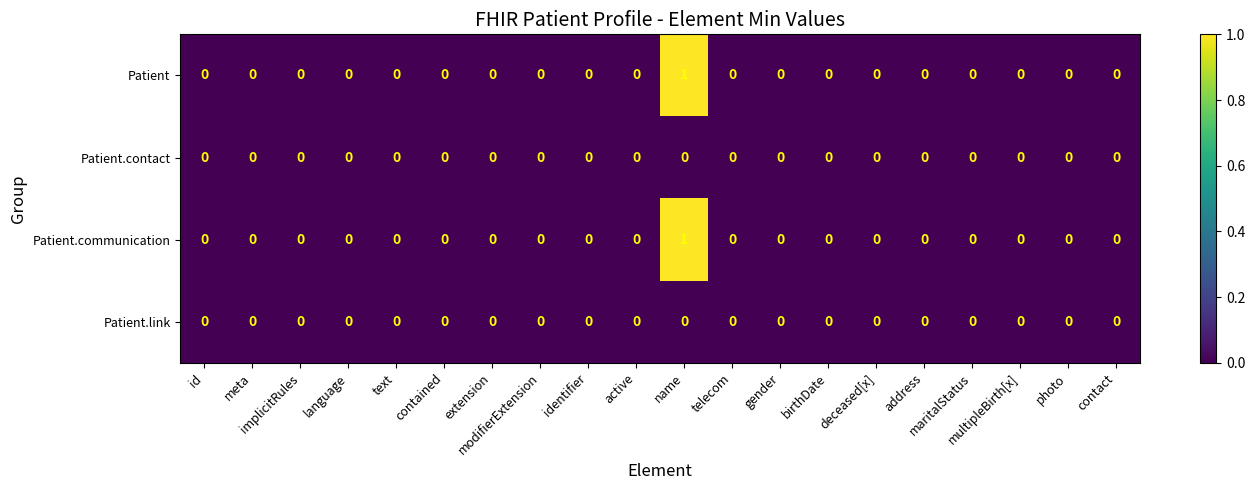

Count the Patient values in the range 0 to 1.

20